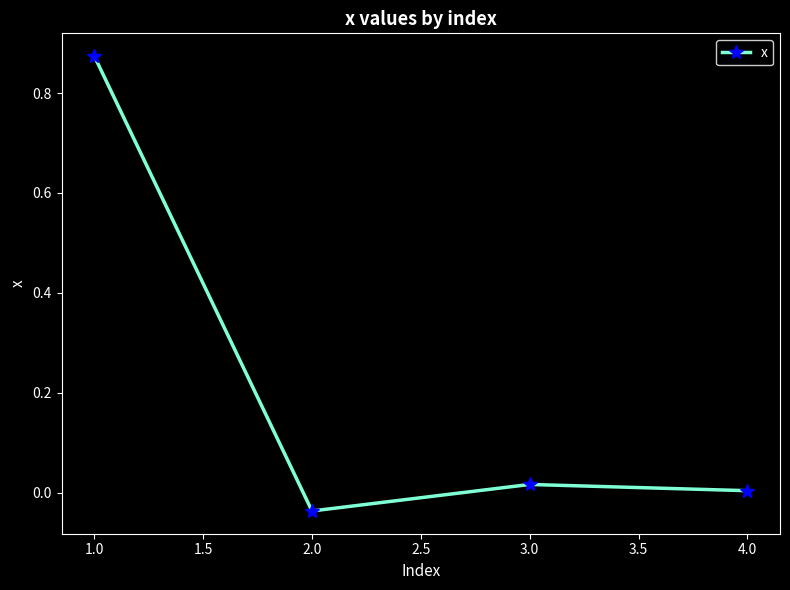

The chart shows a value of 0.5 at 1.0. True or false?

False